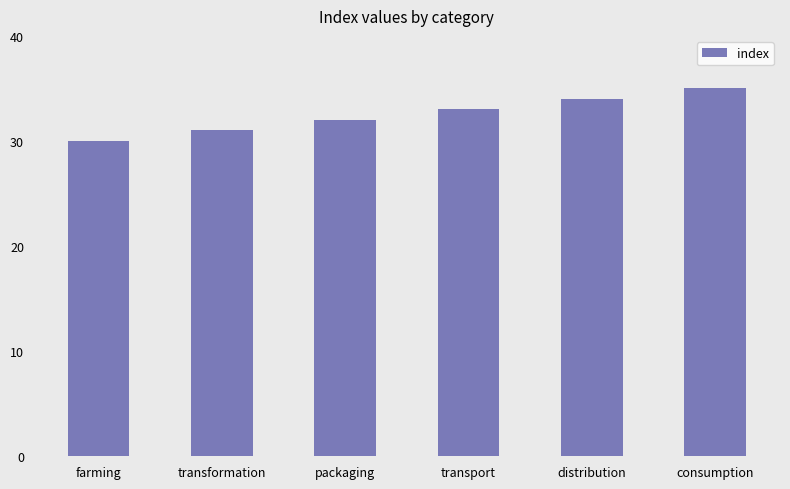

Reading left to right, transcribe all the data shown in this chart.

farming=30	transformation=31	packaging=32	transport=33	distribution=34	consumption=35